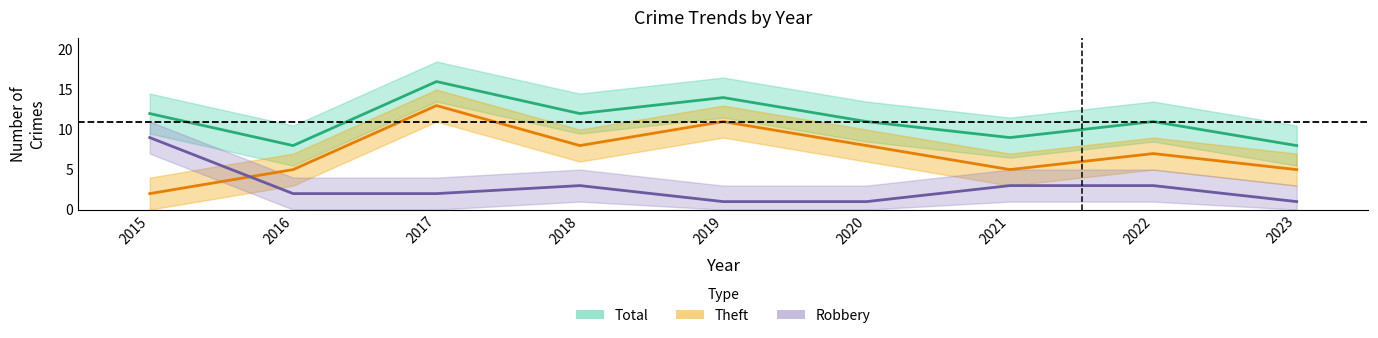

Reading left to right, what are all the values shown in this chart?

Robbery: 9	2	2	3	1	1	3	3	1
Theft: 2	5	13	8	11	8	5	7	5
Total: 12	8	16	12	14	11	9	11	8